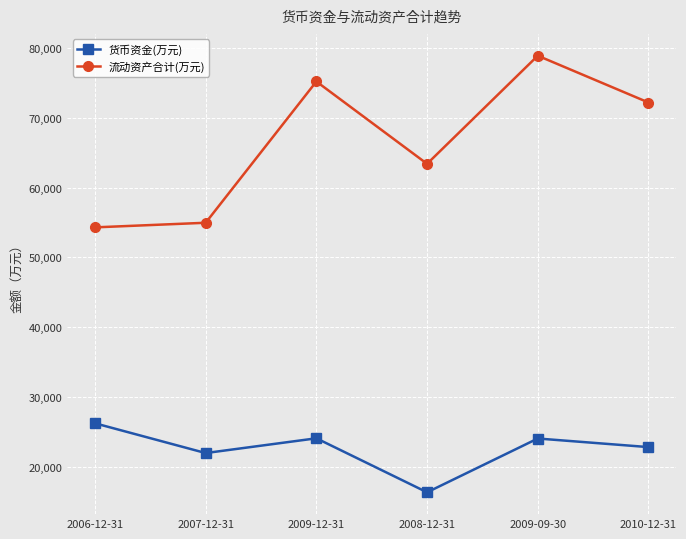

What is the value of the 货币资金(万元) point at the 1st from the left?

26198